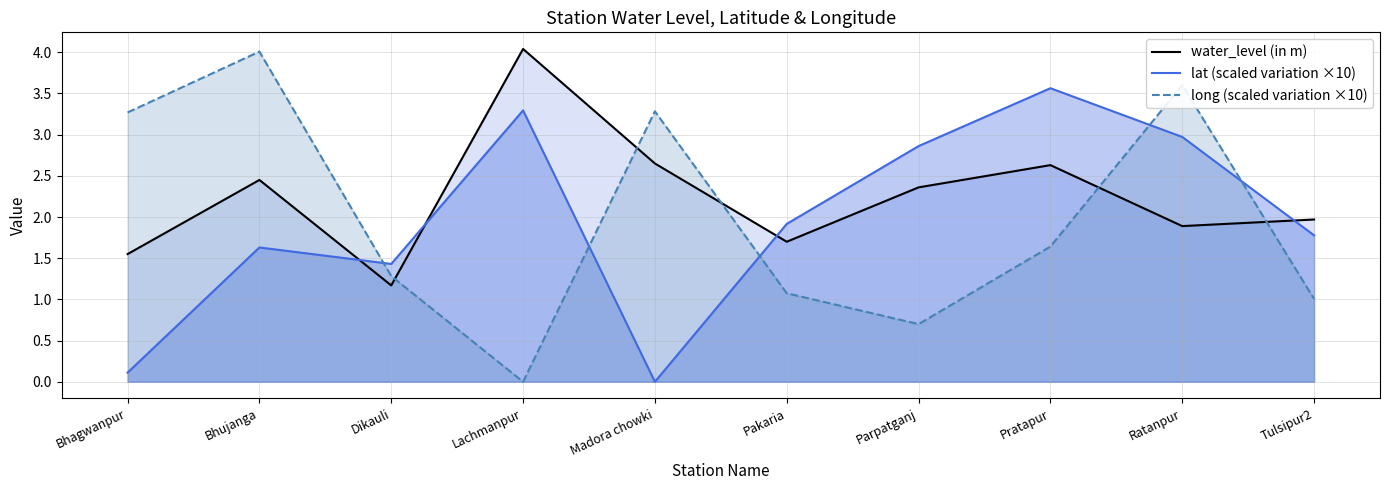

True or false: lat (scaled variation ×10) has a value of 2.9 at Parpatganj.

True